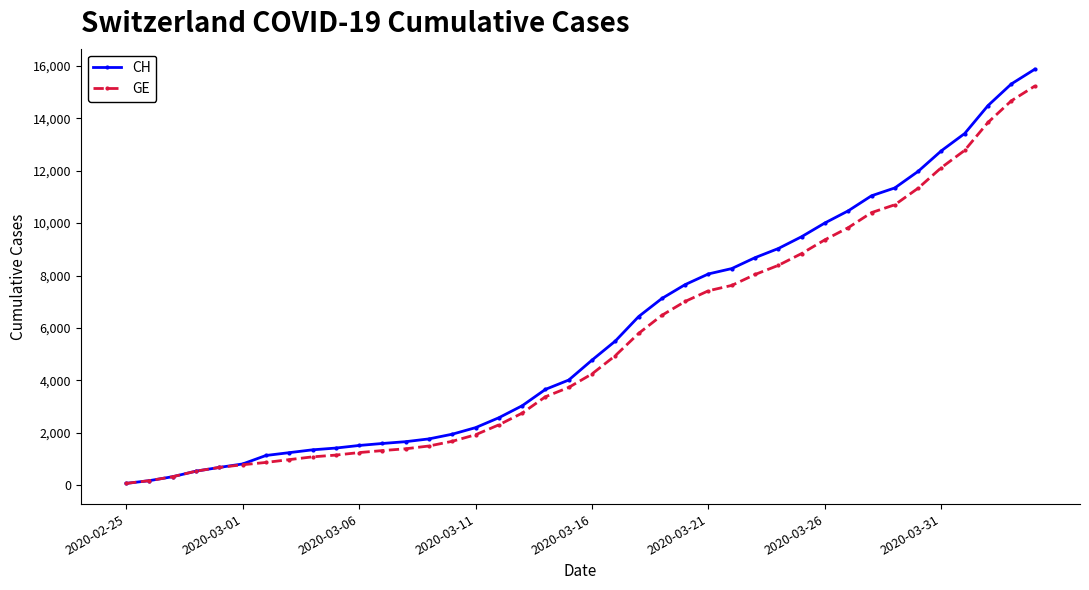

Which series has the largest range (max minus min)?

CH